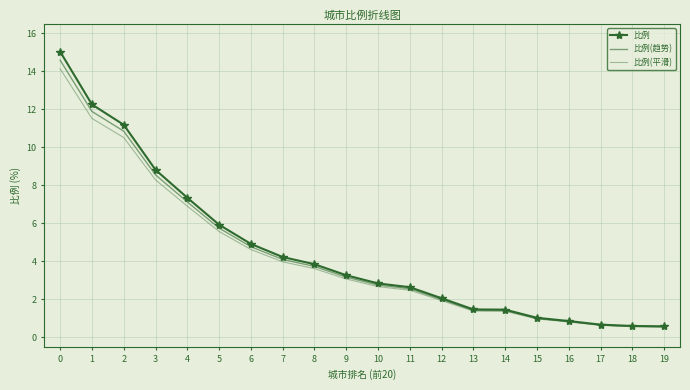

Is it true that 比例(平滑) equals 22.7 at 0?

False